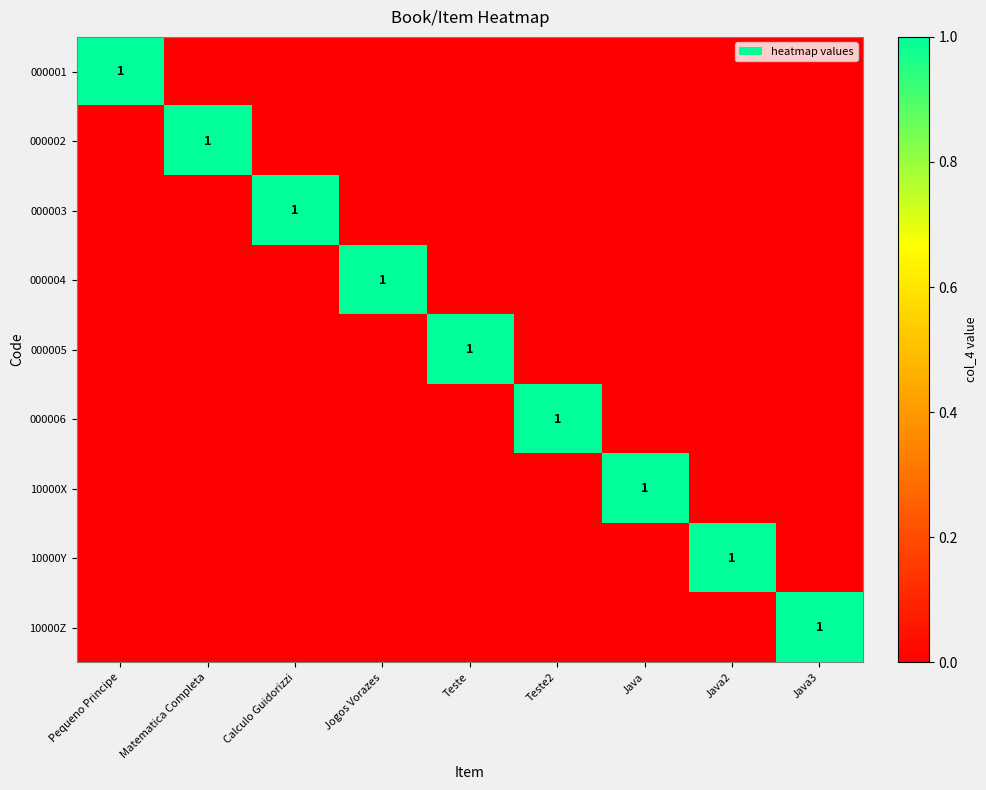

Which series changed the most between Jogos Vorazes and Java2?

000004